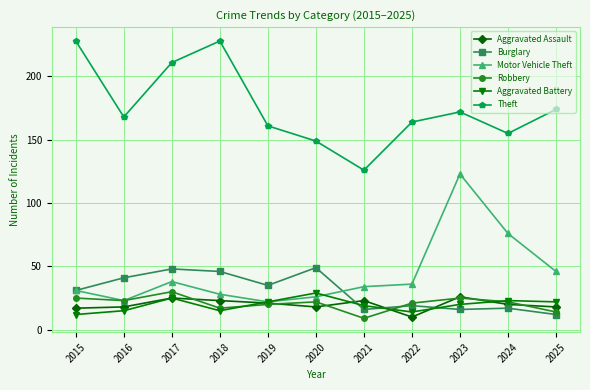

What is the total value across all series at 2024?

313